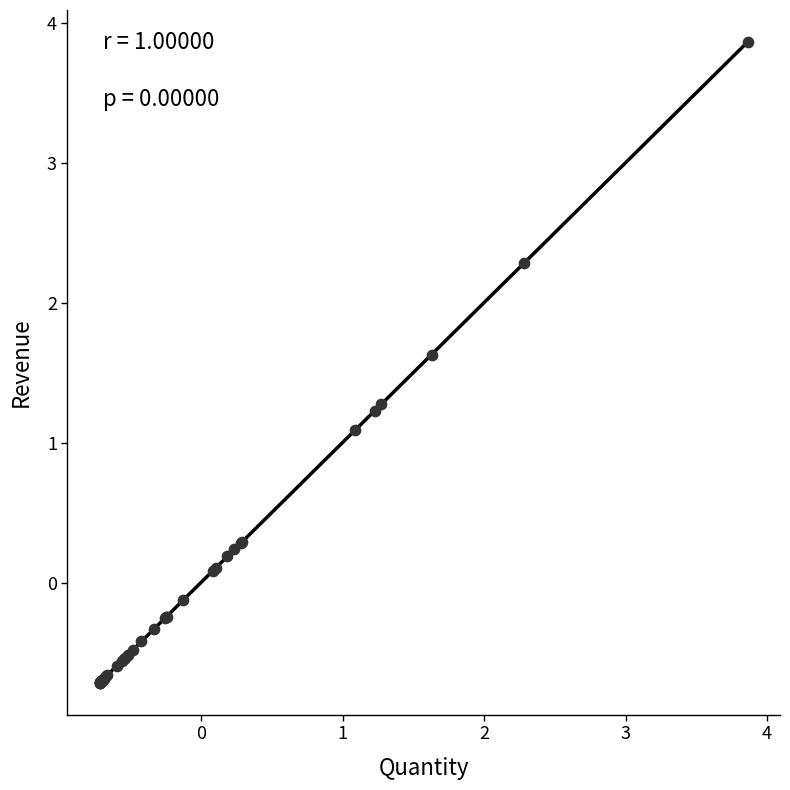

What Y value in the scatter plot is closest to 1?

1.1